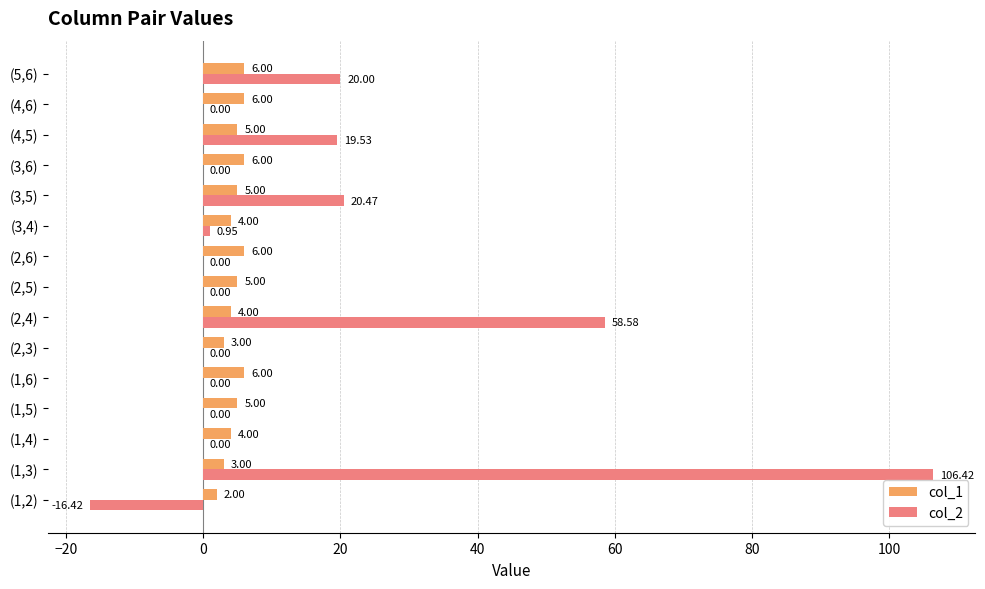

Between (2,3) and (4,6), which series saw the biggest shift?

col_1